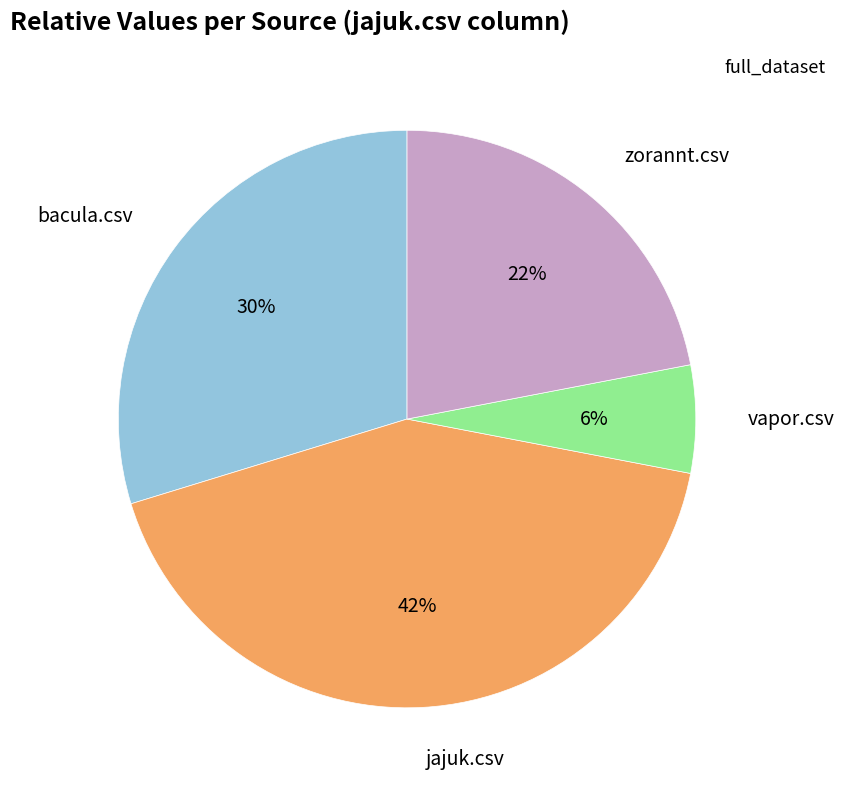

To the nearest percent, what is the average slice percentage?

25%